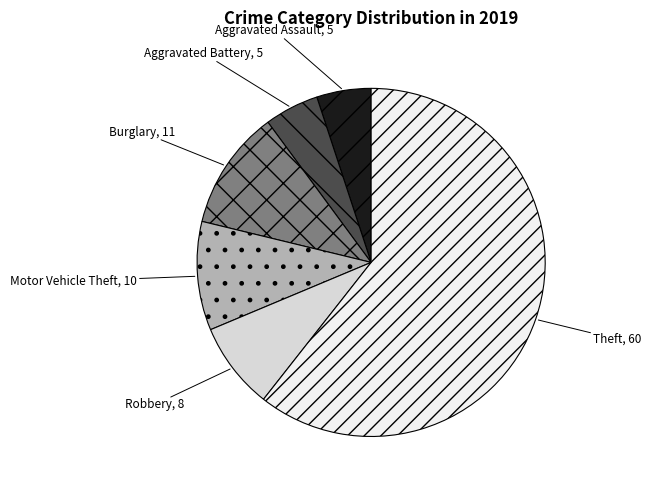

Which slice represents more than half of the pie?

Theft